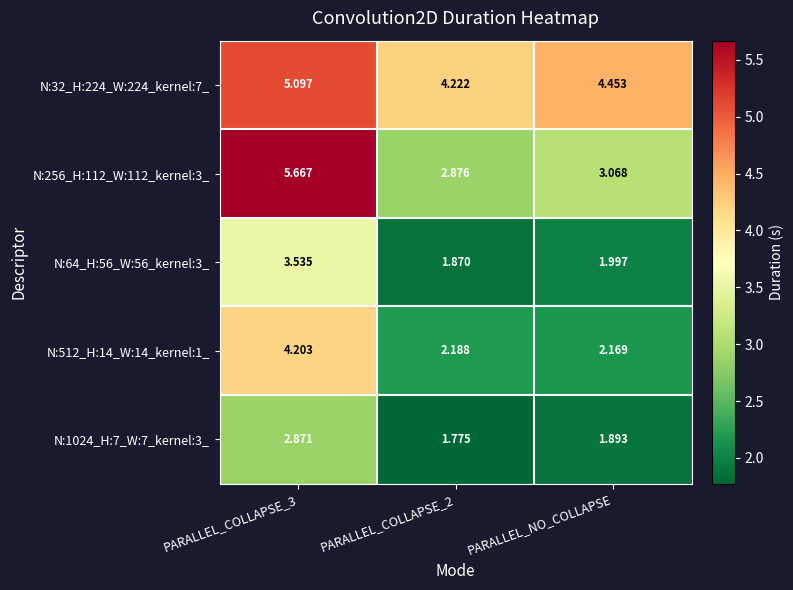

At which label is N:1024_H:7_W:7_kernel:3_ closest to 2?

PARALLEL_NO_COLLAPSE